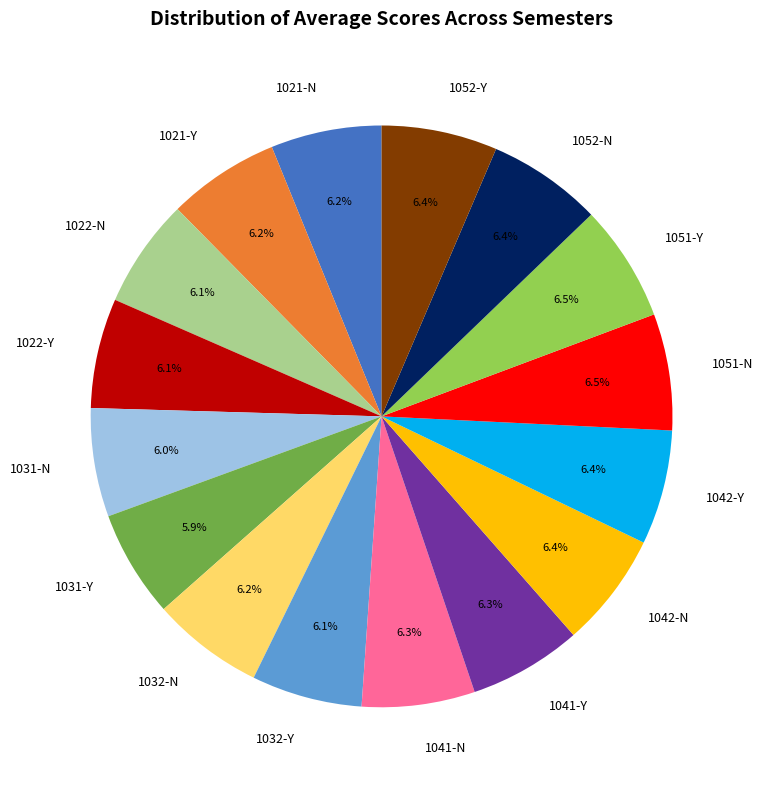

Does 1021-Y account for over 50% of the chart?

No